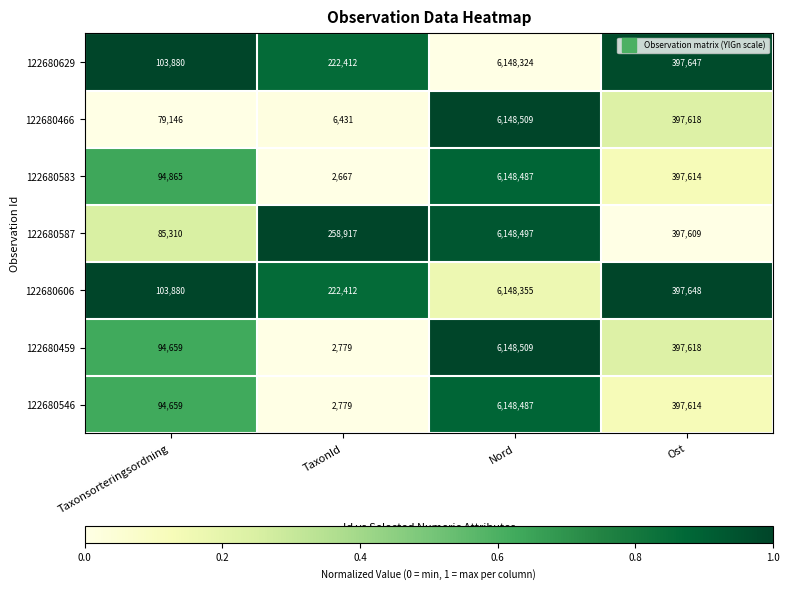

What is the difference between the maximum and second lowest values in the 122680466 series?

6069363